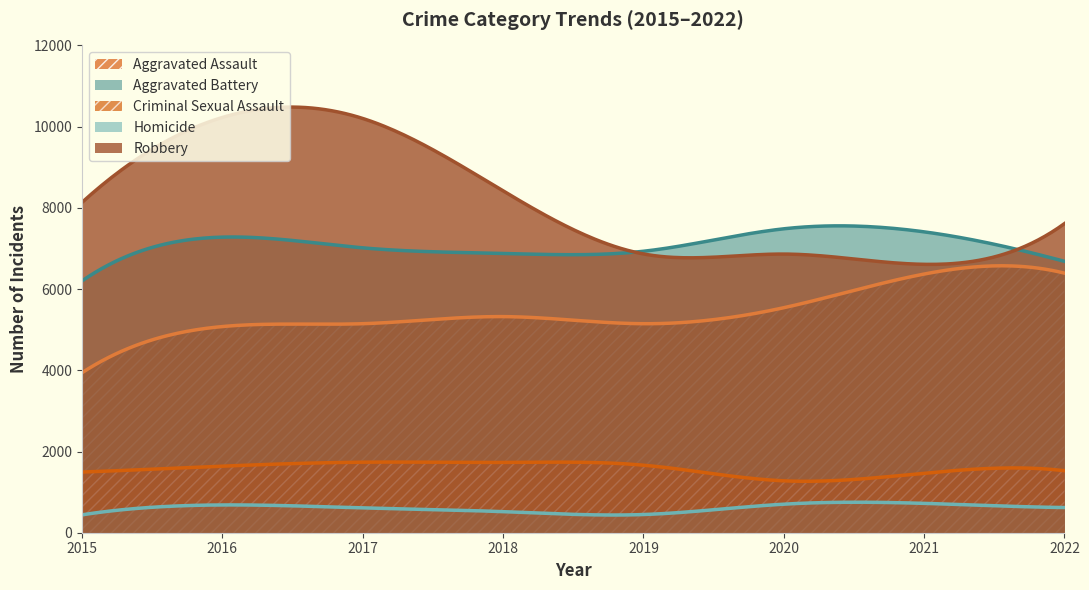

What is the difference between the second highest and second lowest values in the Aggravated Battery series?

1301.0